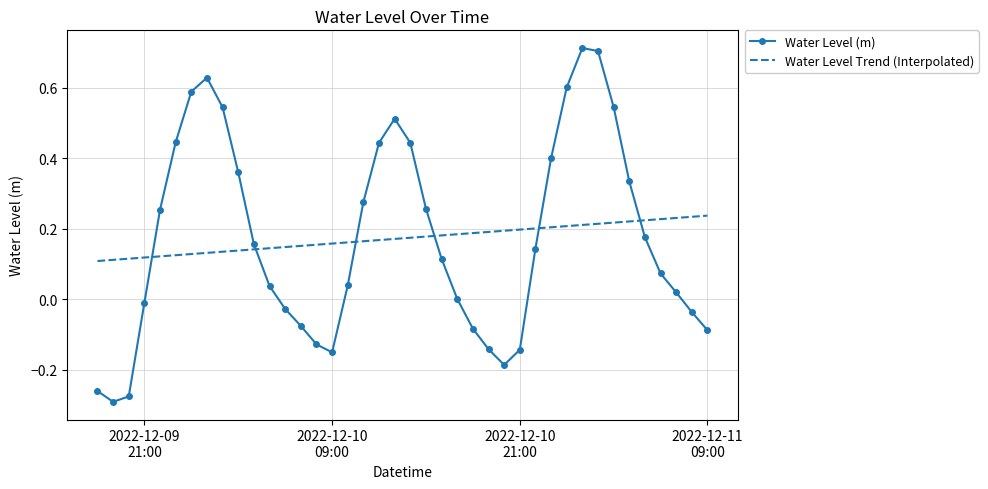

Which series has the largest range (max minus min)?

Water Level (m)